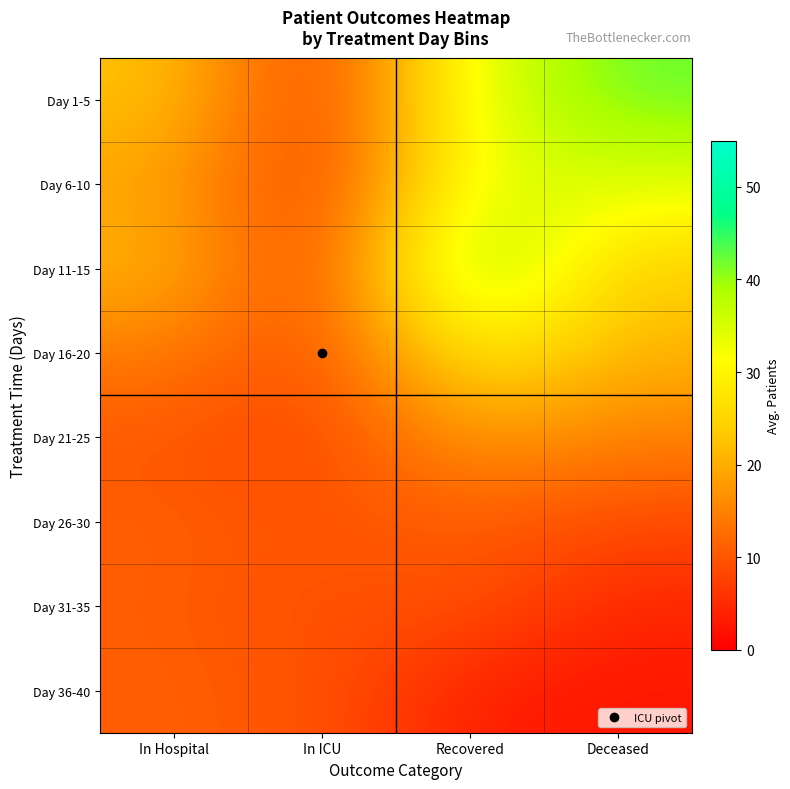

Reading right to left, list all the values displayed in this chart.

Day 1-5: Deceased=42.4	Recovered=33.8	In ICU=5.8	In Hospital=22.8
Day 6-10: Deceased=34.4	Recovered=33.8	In ICU=5.8	In Hospital=18.8
Day 11-15: Deceased=23.8	Recovered=44.2	In ICU=6.4	In Hospital=21.0
Day 16-20: Deceased=20.8	Recovered=29.0	In ICU=8.6	In Hospital=14.4
Day 21-25: Deceased=14.8	Recovered=18.2	In ICU=7.8	In Hospital=10.2
Day 26-30: Deceased=8.6	Recovered=10.8	In ICU=9.8	In Hospital=11.0
Day 31-35: Deceased=4.4	Recovered=9.8	In ICU=9.0	In Hospital=10.8
Day 36-40: Deceased=2.6	Recovered=3.6	In ICU=9.8	In Hospital=11.0